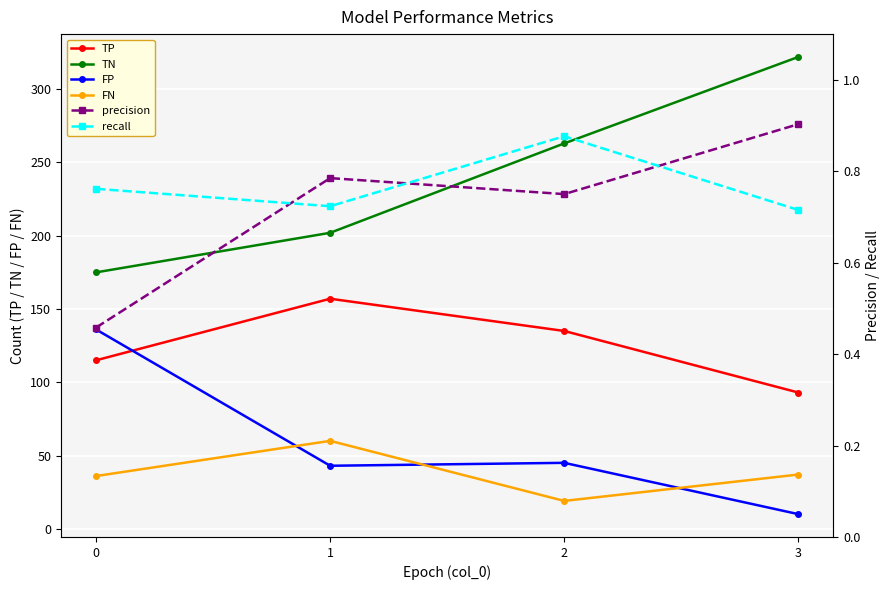

What value does the TP series have at 0?

115